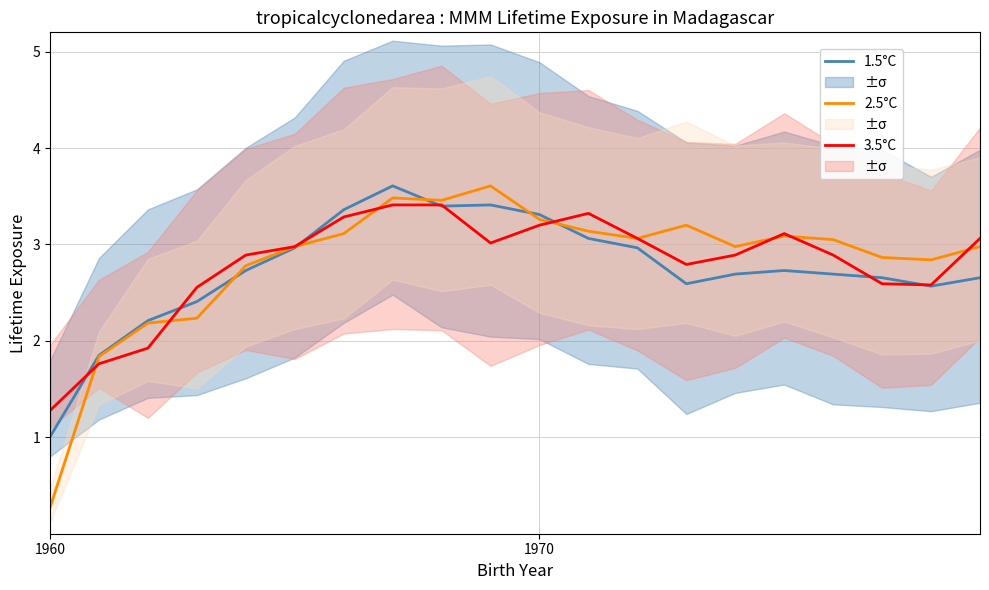

Read the 3.5°C value at 7.

3.4